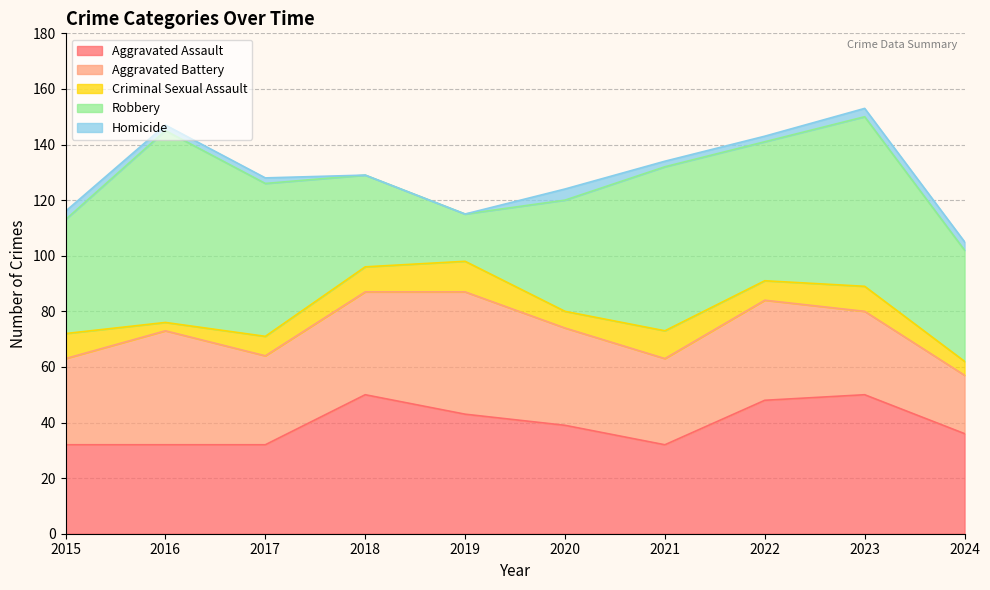

How many data points does each series have?

10